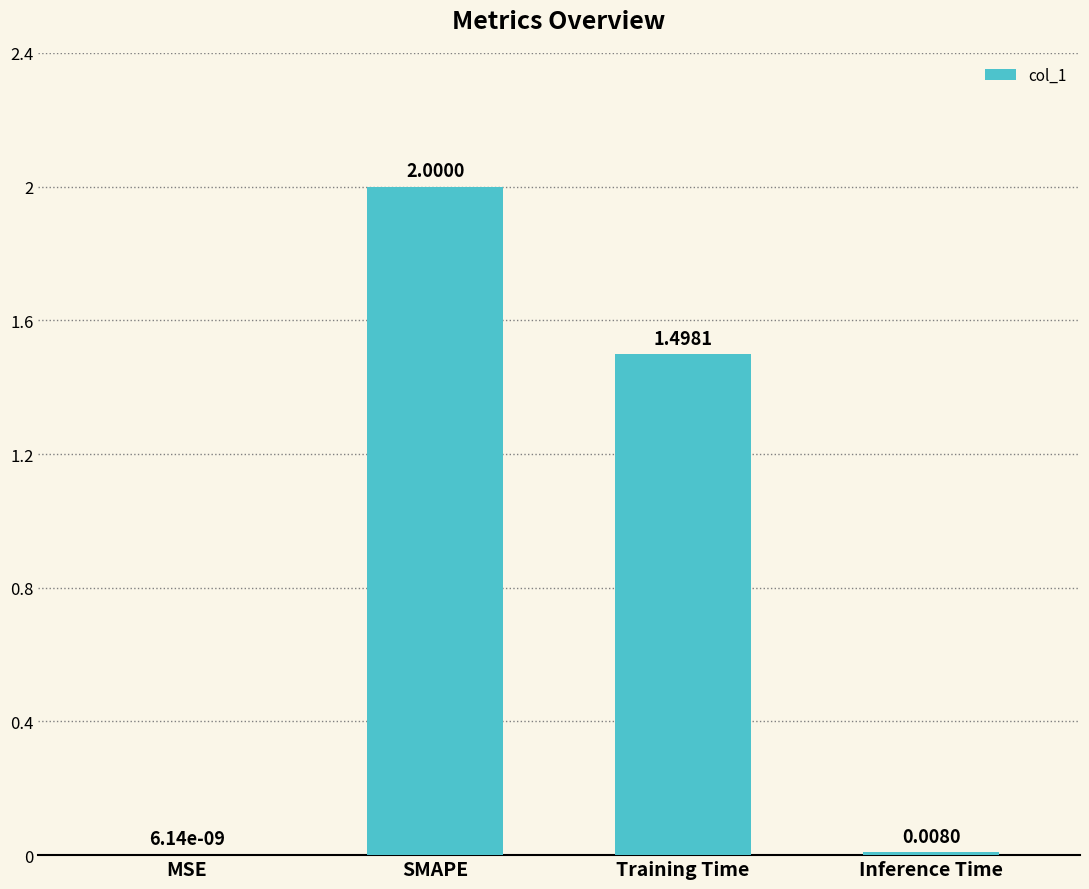

Which category has the highest value across all series?

SMAPE